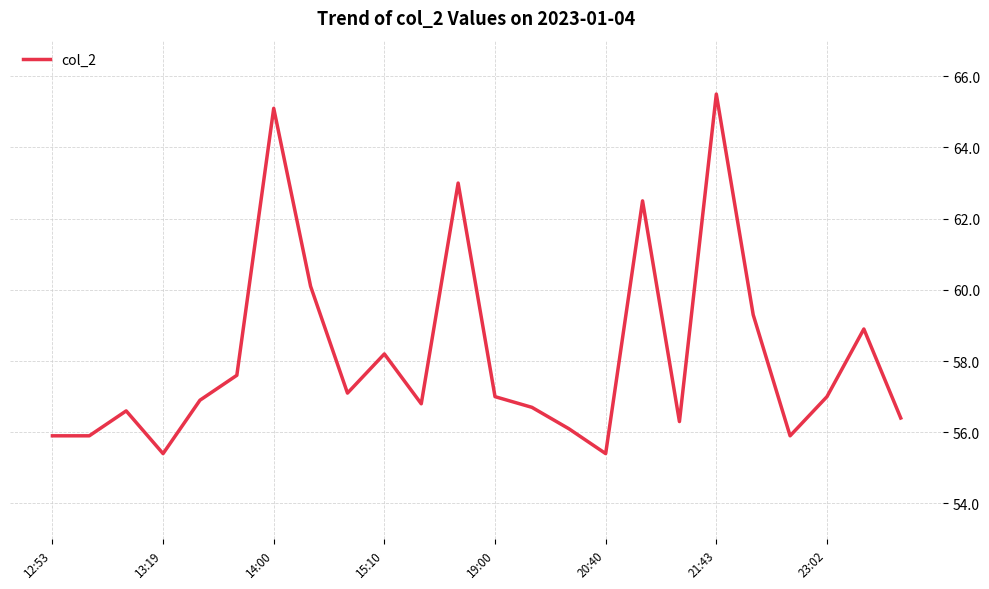

What is the minimum value shown in the chart?

55.4